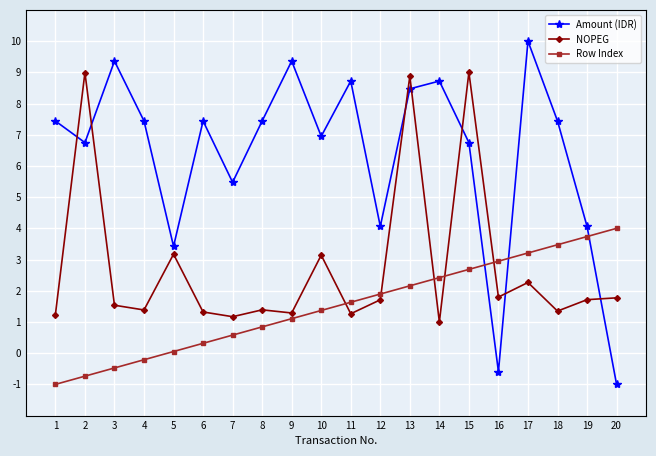

What is the value of the NOPEG point at the 2nd from the left?

9.0